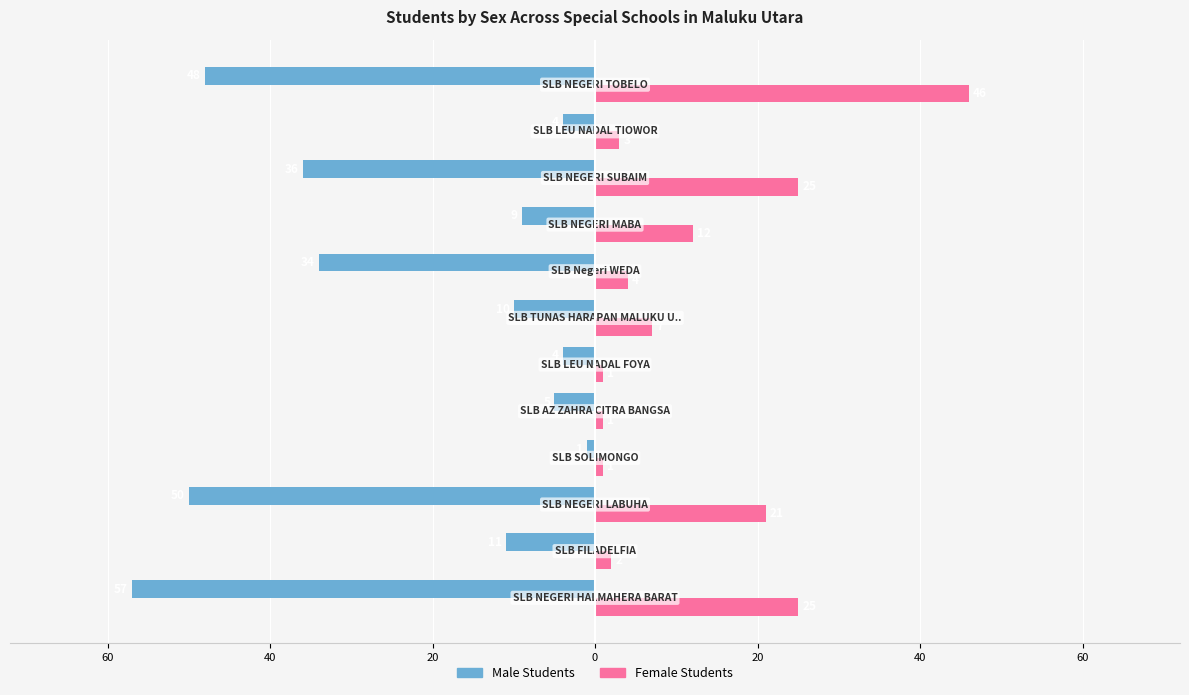

What are all the series names shown in the legend?

Male Students, Female Students